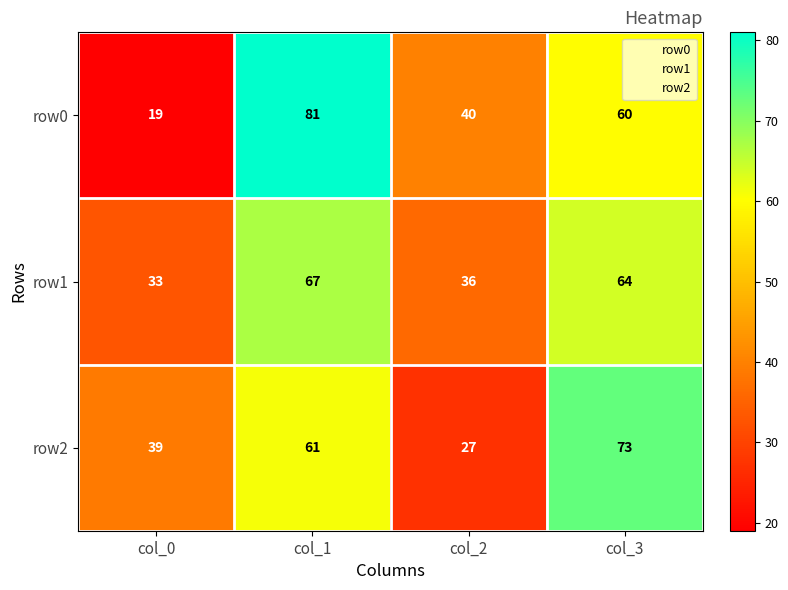

Which category has the lowest value across all series?

col_0